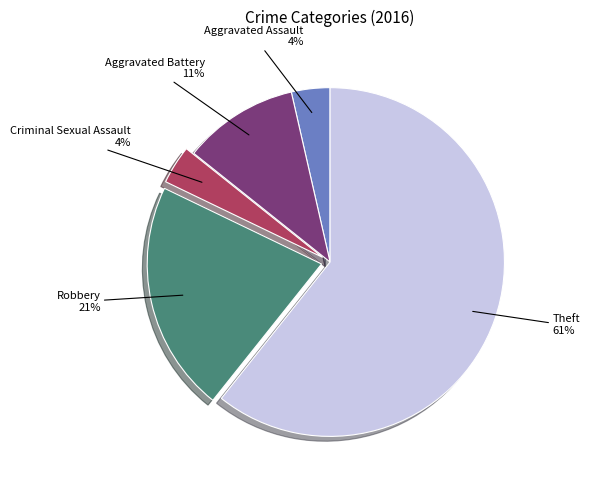

Does any single category account for the majority?

Yes